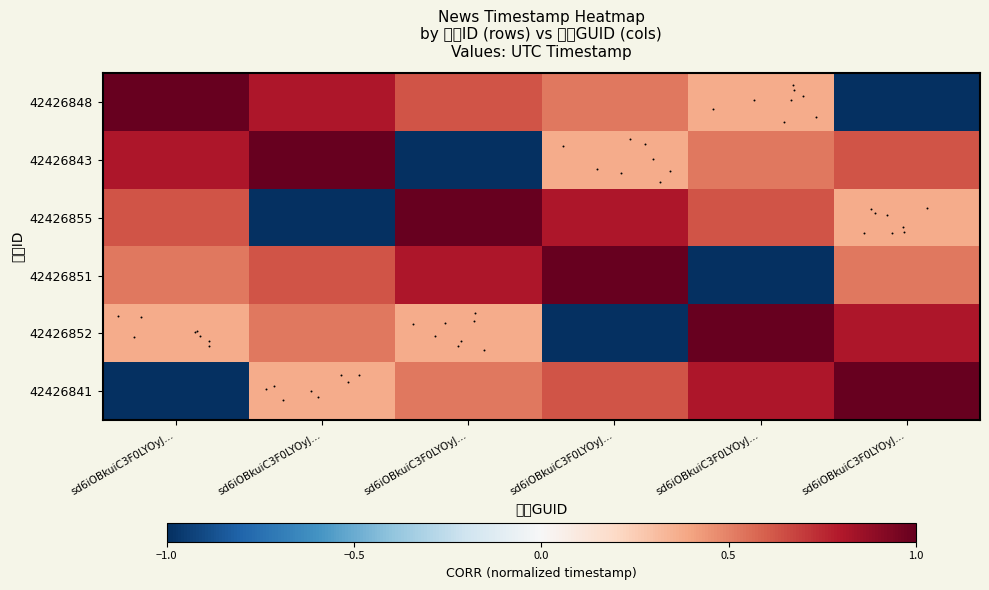

Which category has the highest value across all series?

sd6iOBkuiC3F0LYOyJ…